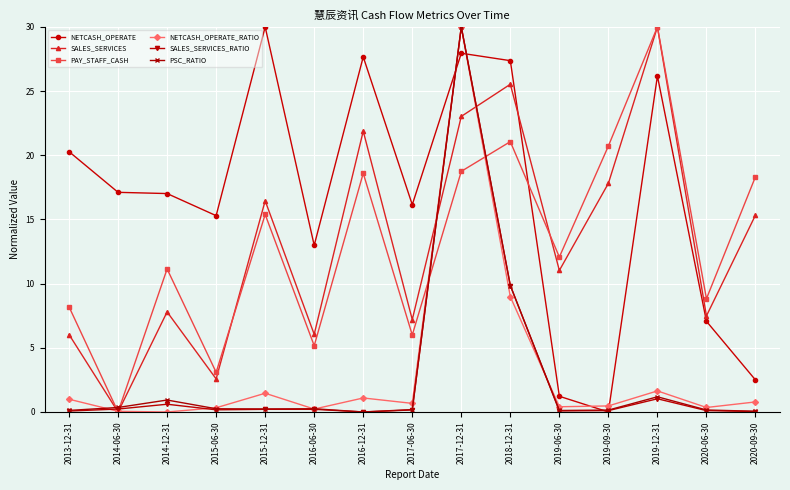

Which series changed the most between 2017-06-30 and 2019-12-31?

PAY_STAFF_CASH